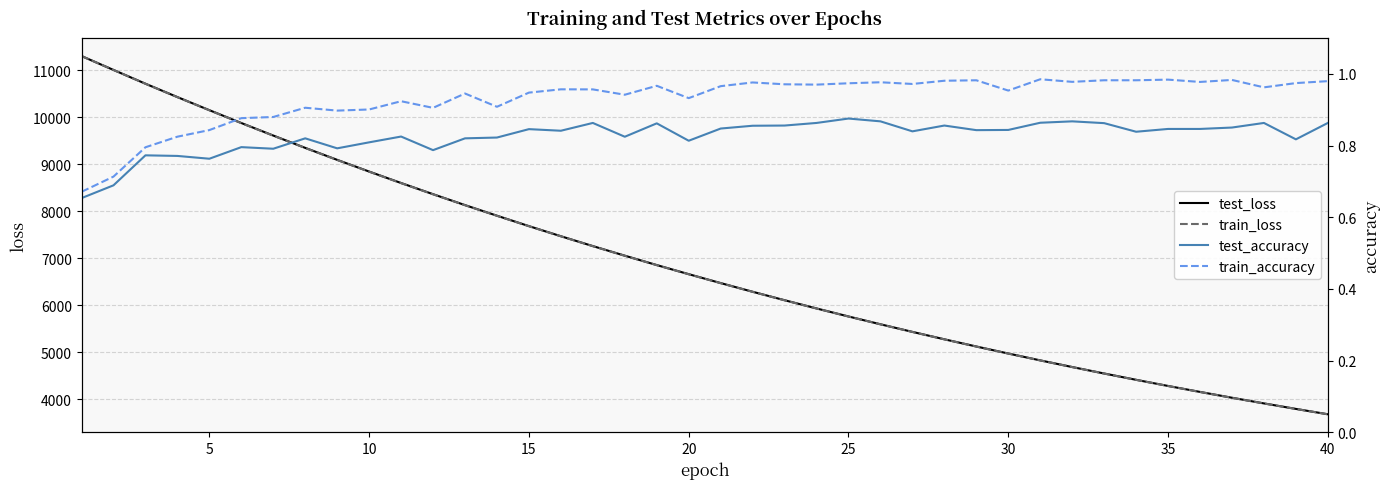

Count the test_accuracy values in the range 0 to 1.

40